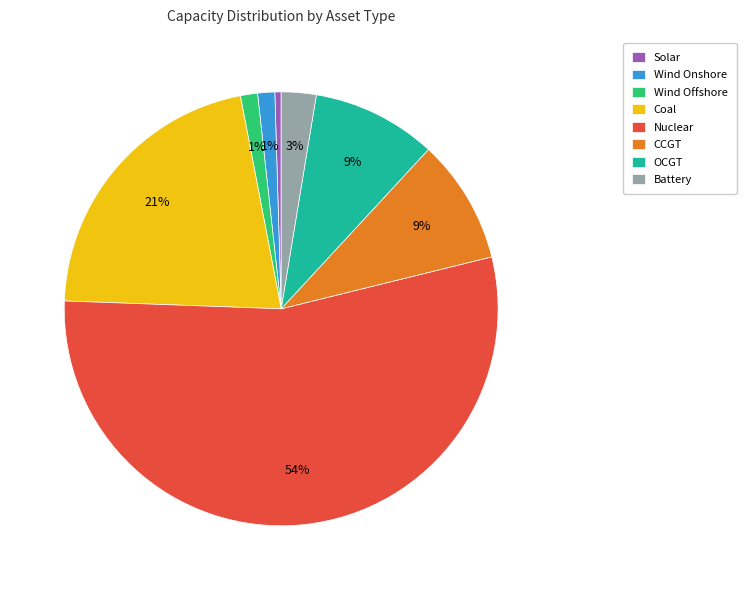

Does Nuclear represent more than half of the total?

Yes